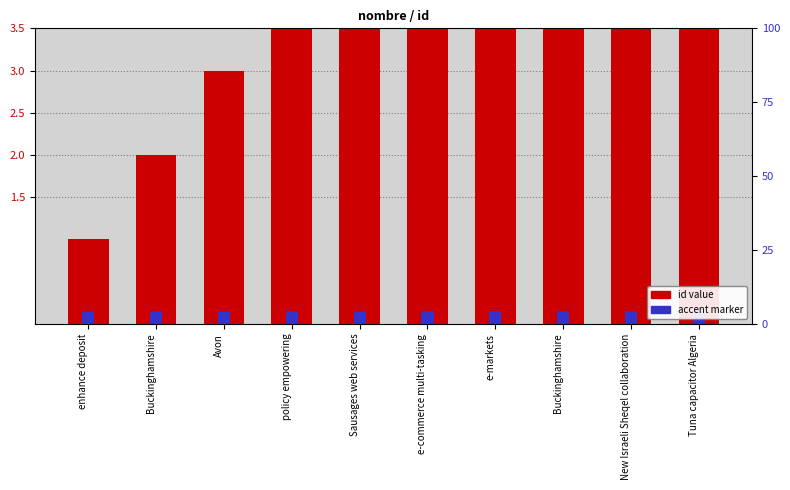

Where does the data first go above 6?

e-markets